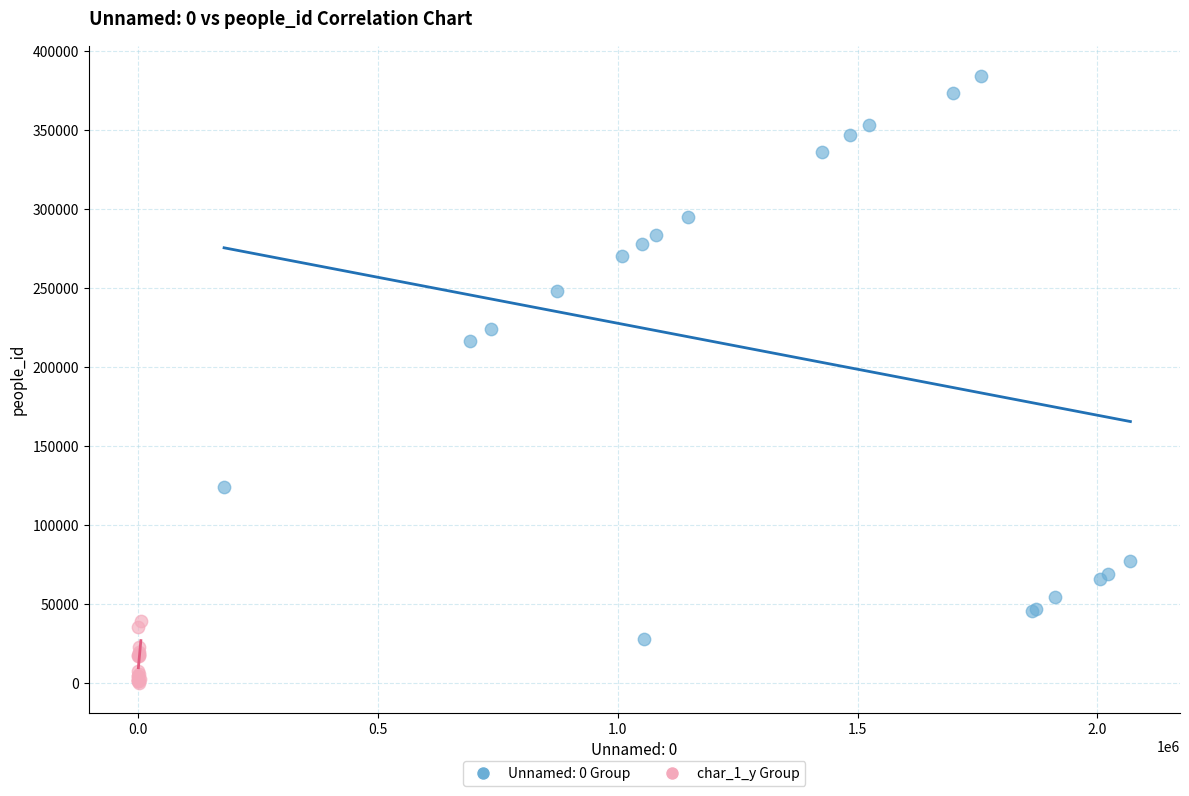

Which series contains the highest Y value?

Unnamed: 0 Group